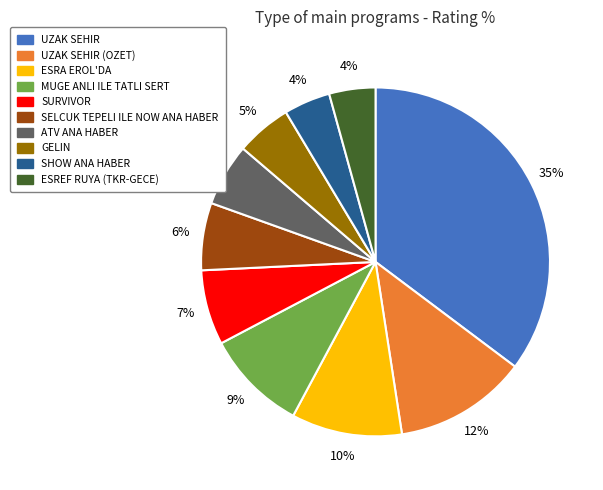

Which has a higher value, ESREF RUYA (TKR-GECE) or MUGE ANLI ILE TATLI SERT?

MUGE ANLI ILE TATLI SERT